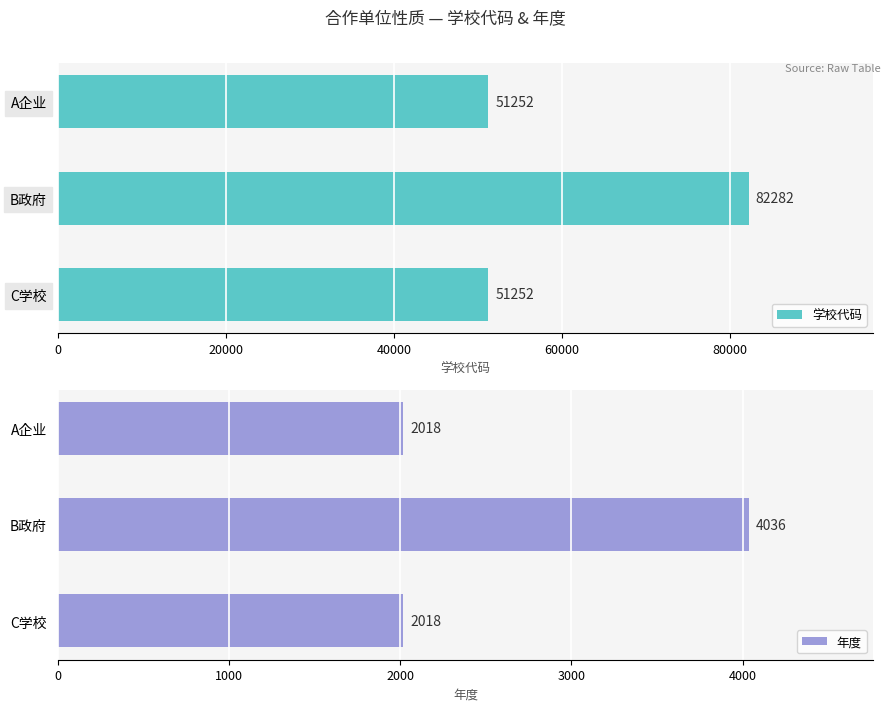

How many bars are there in total?

6